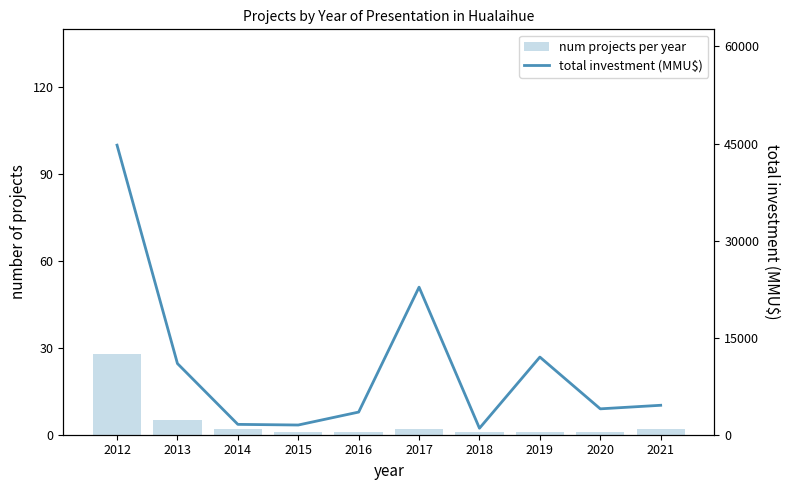

At which category is the sum across all series the highest?

2012